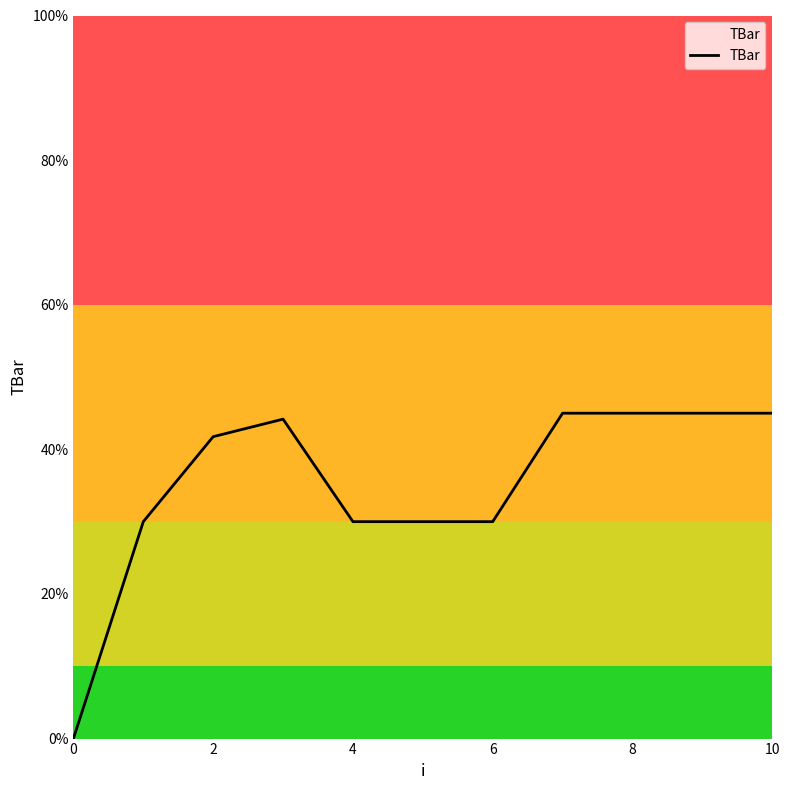

What is the difference between the maximum and minimum values?

45.0